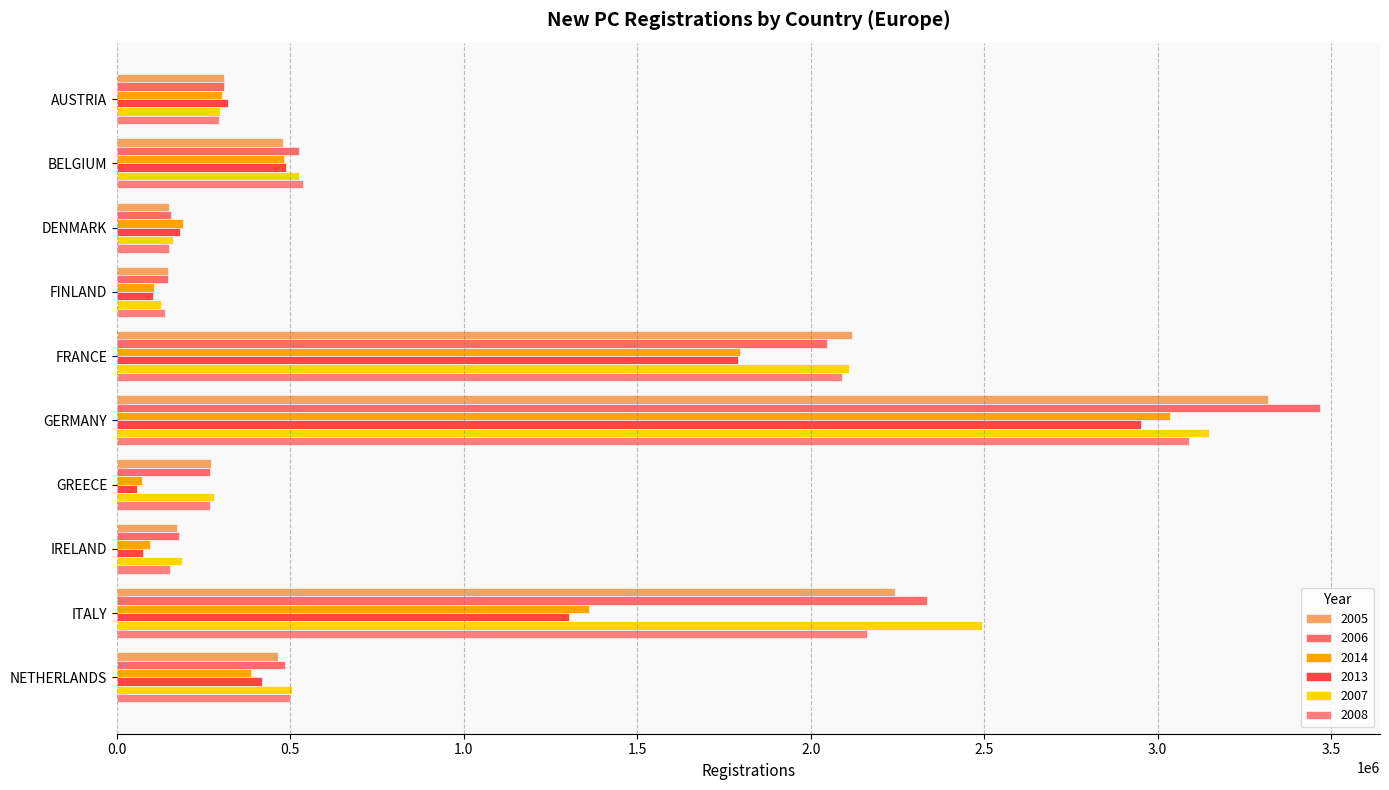

At which category is the sum across all series the highest?

GERMANY